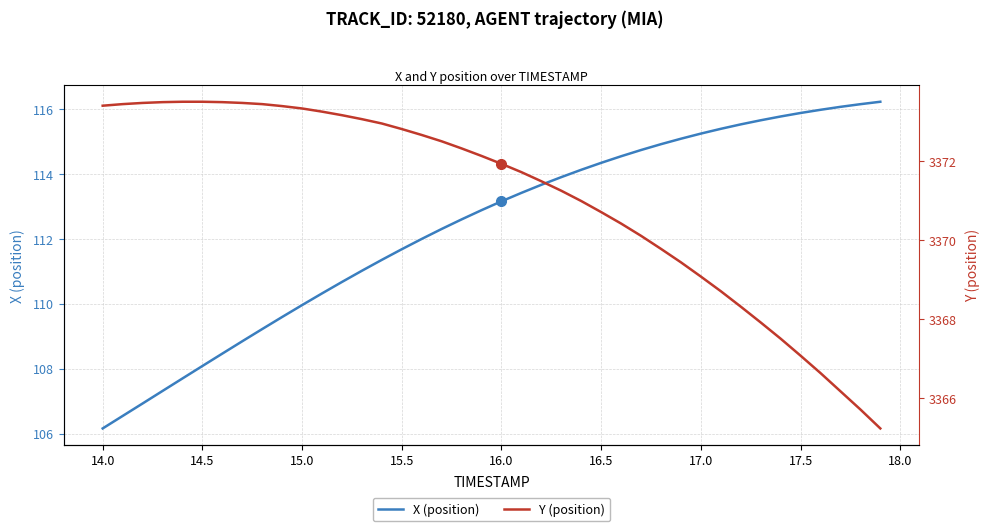

True or false: Y (position) and X (position) intersect in this chart.

False